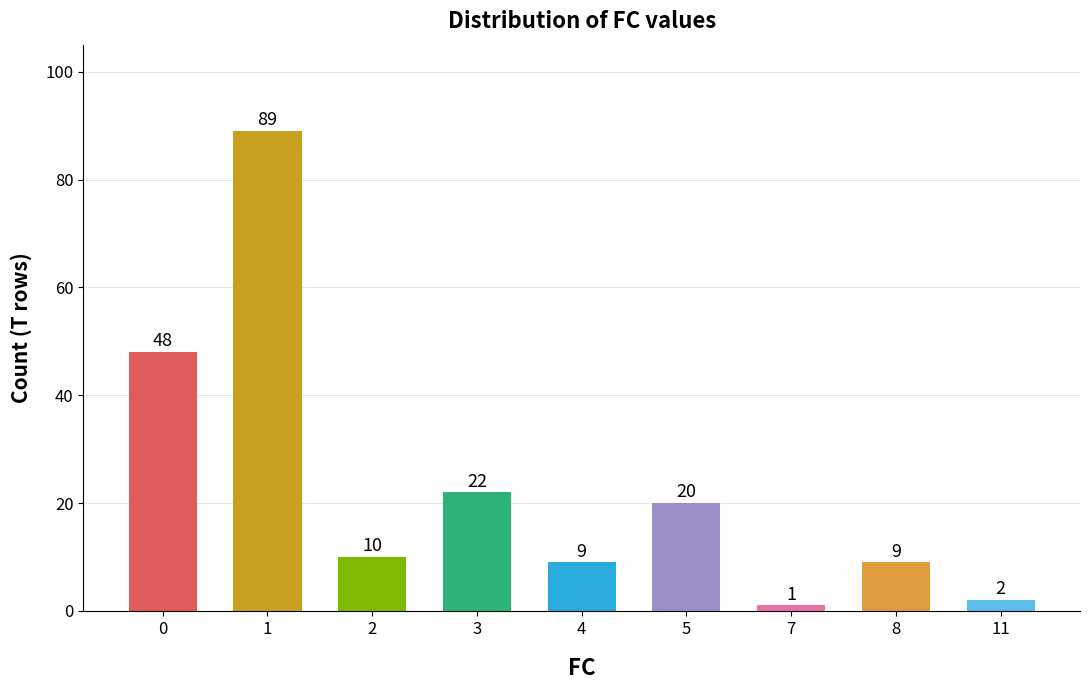

What is the value of the 7th bar from the left?

1